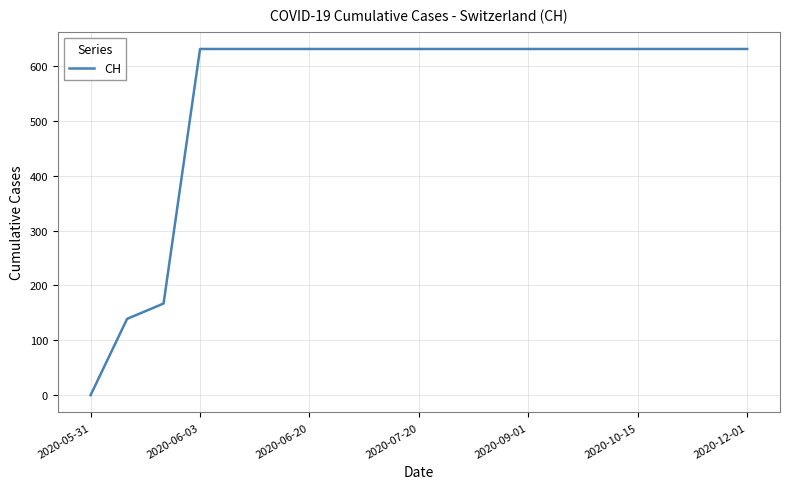

What is the difference between the maximum and minimum values?

631